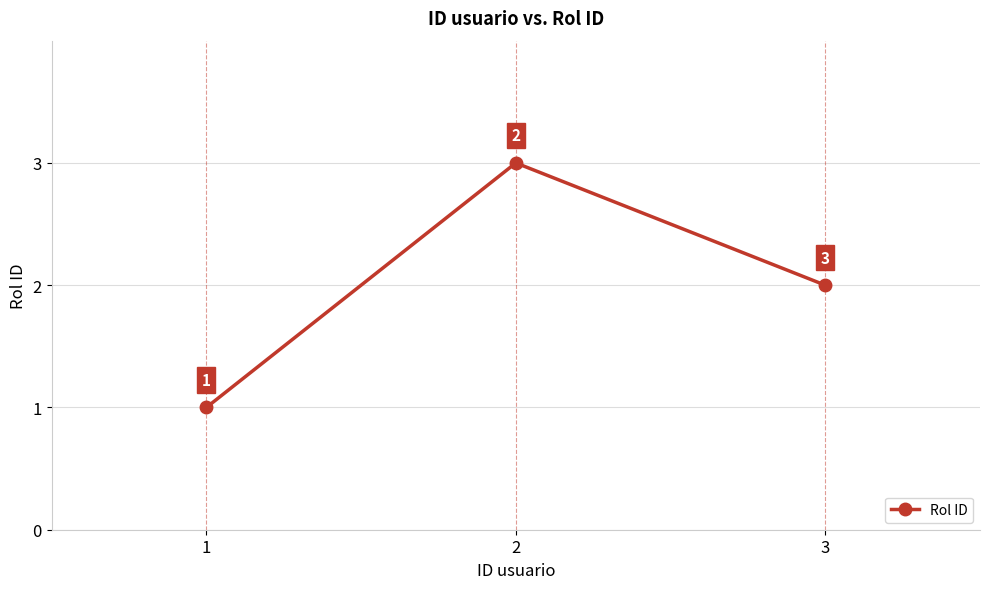

What is the approximate value at 3?

2